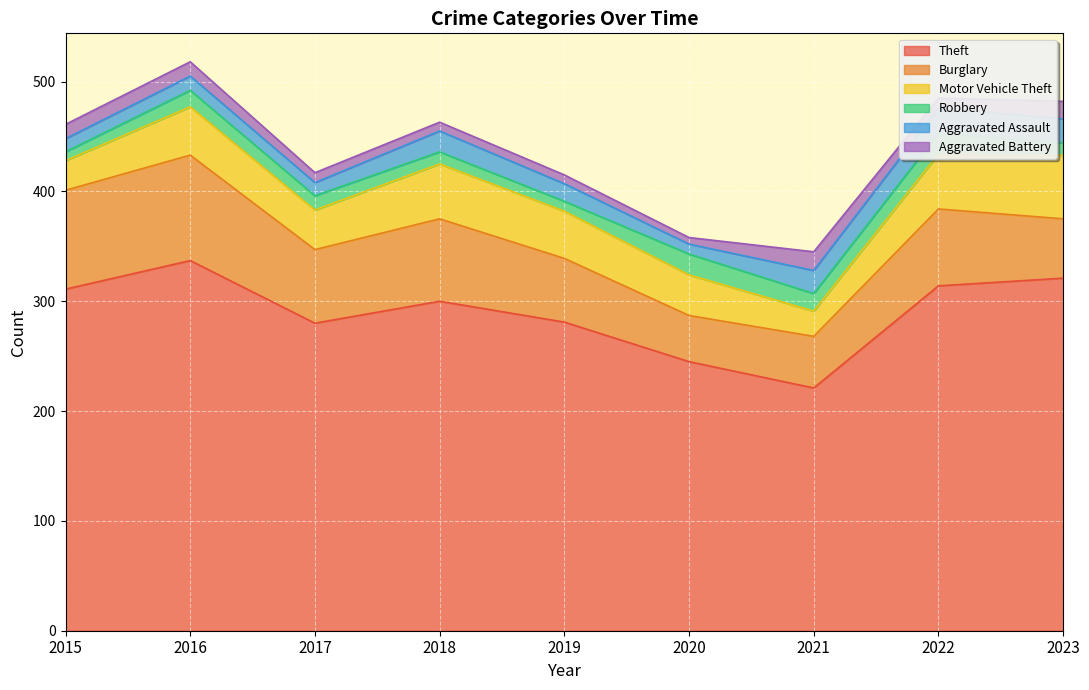

How many series are shown in this chart?

6